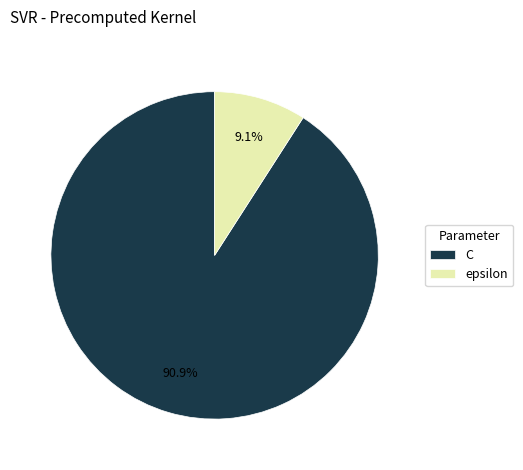

How much of the chart is everything except epsilon?

90.9%